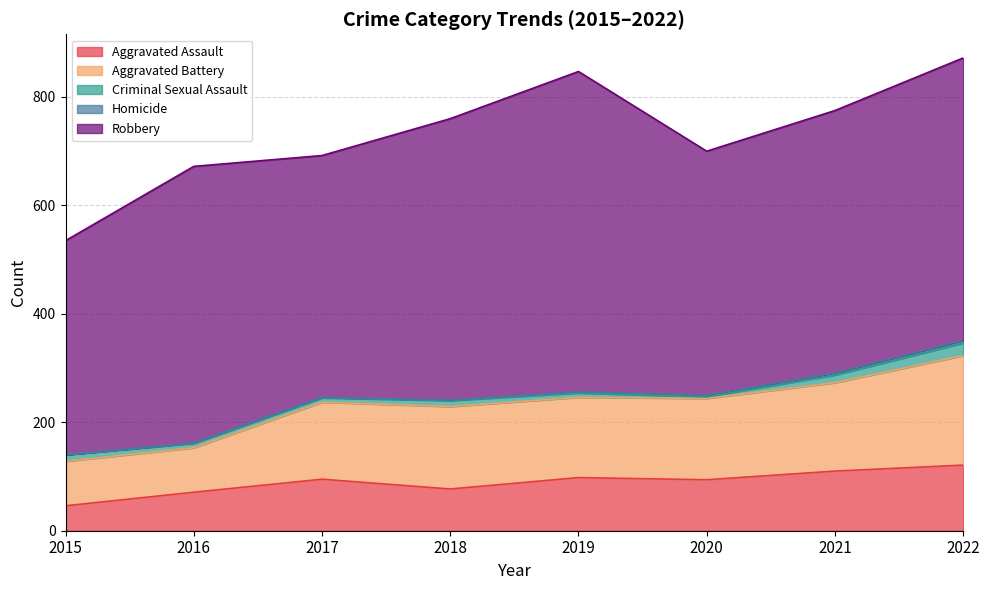

What is the average value of the Criminal Sexual Assault series?

11